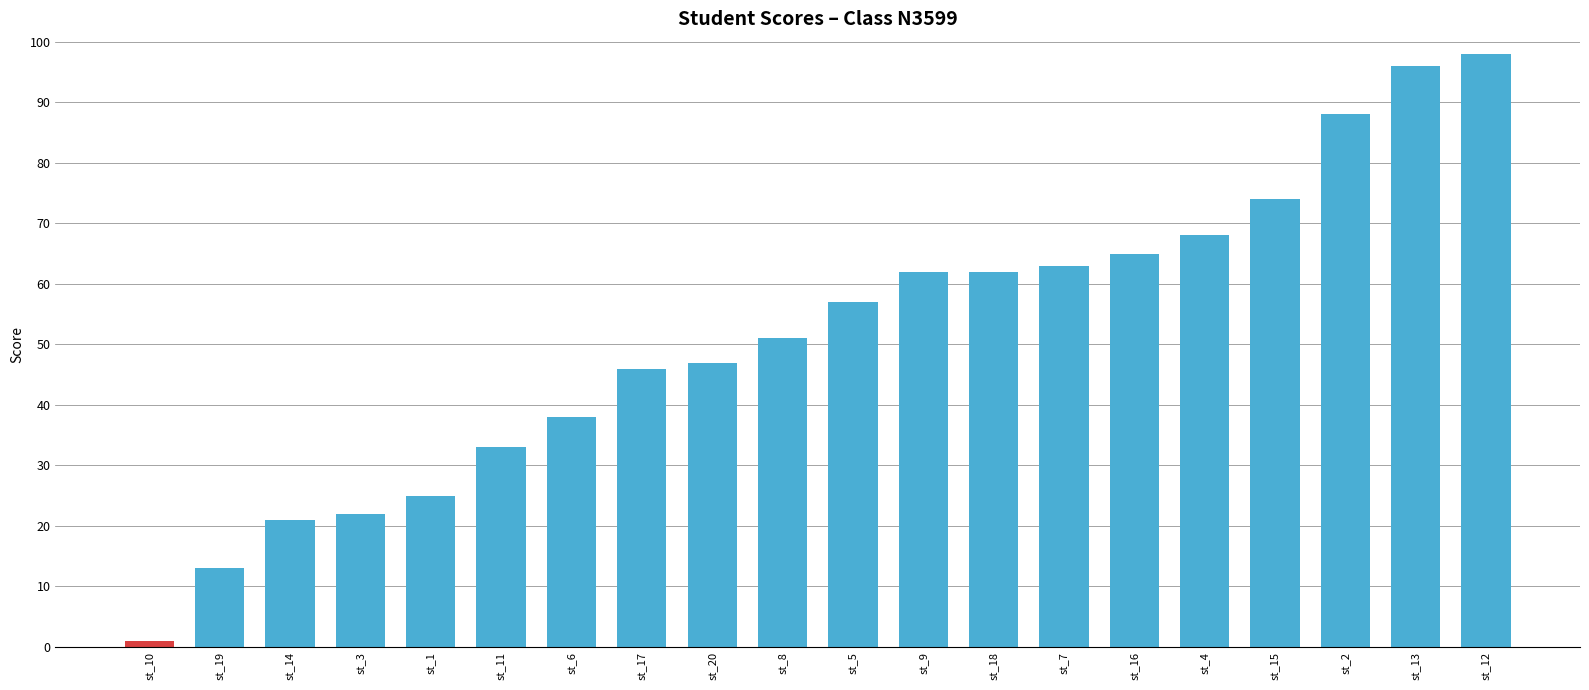

The value at st_6 is 38. True or false?

True